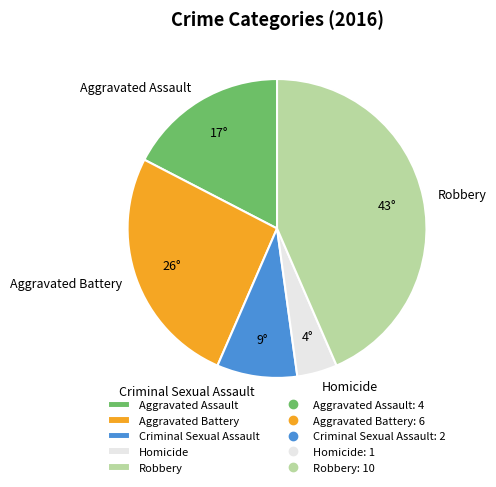

How many slices are in this pie chart?

5